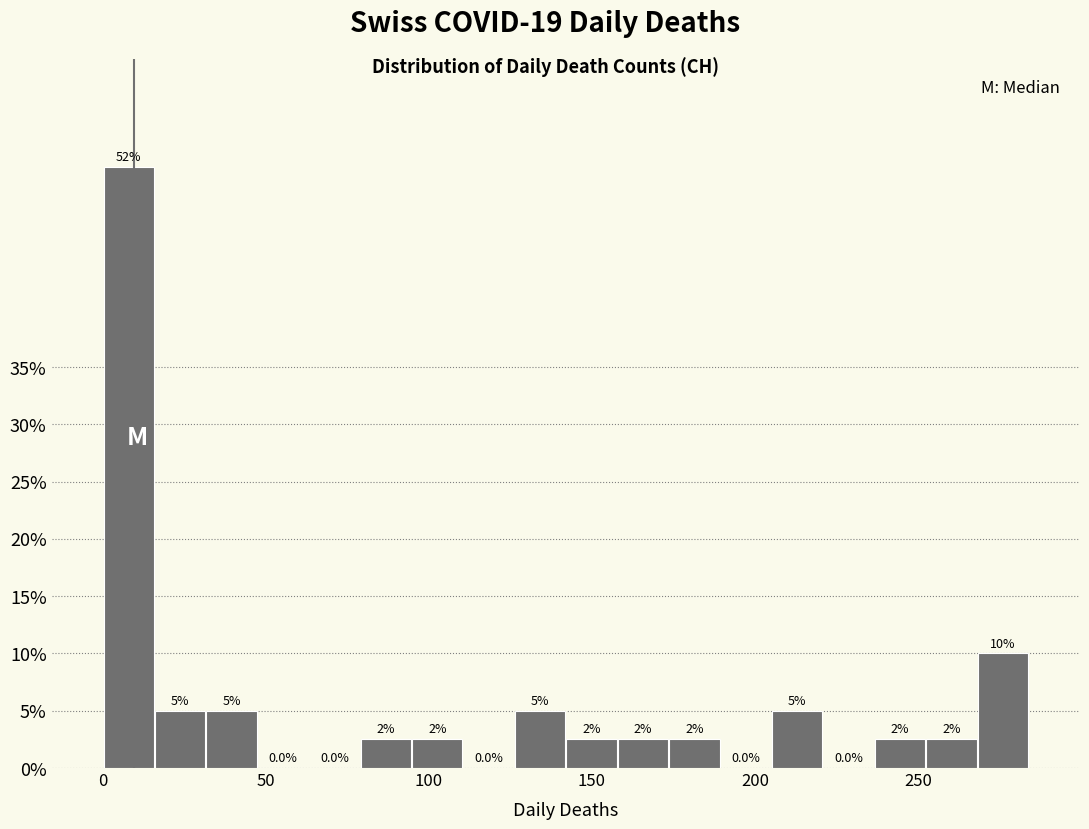

Around what value on the x-axis is the tallest bar? Give the approximate position of its centre, as read against the axis.

10